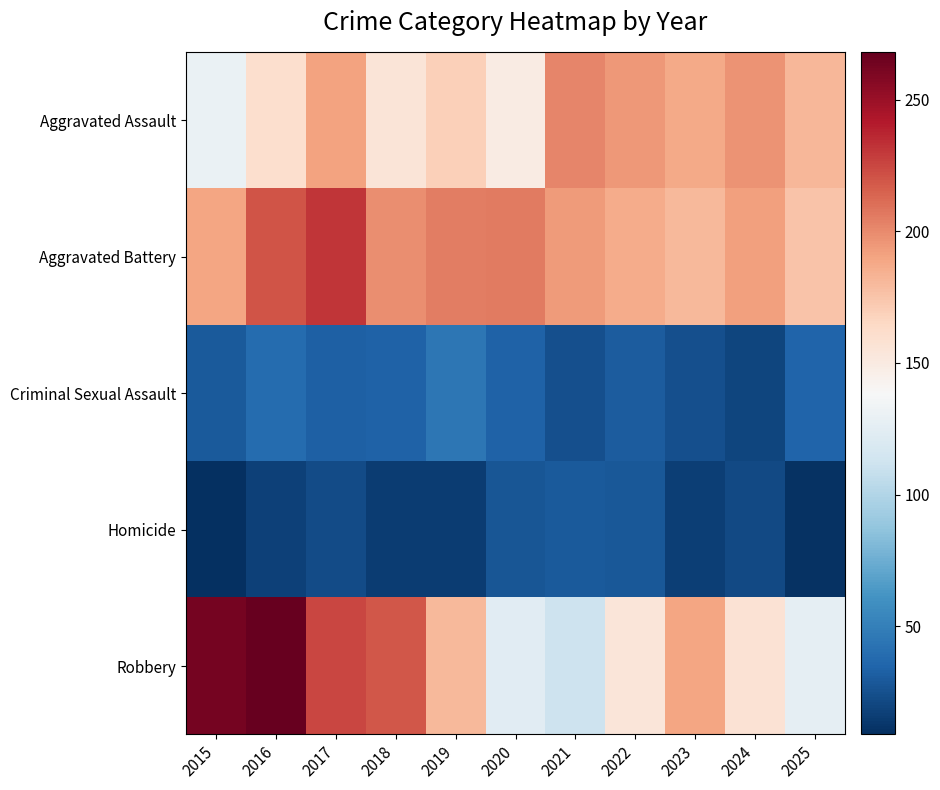

At 2016, list the series in order from smallest to largest.

Homicide, Criminal Sexual Assault, Aggravated Assault, Aggravated Battery, Robbery